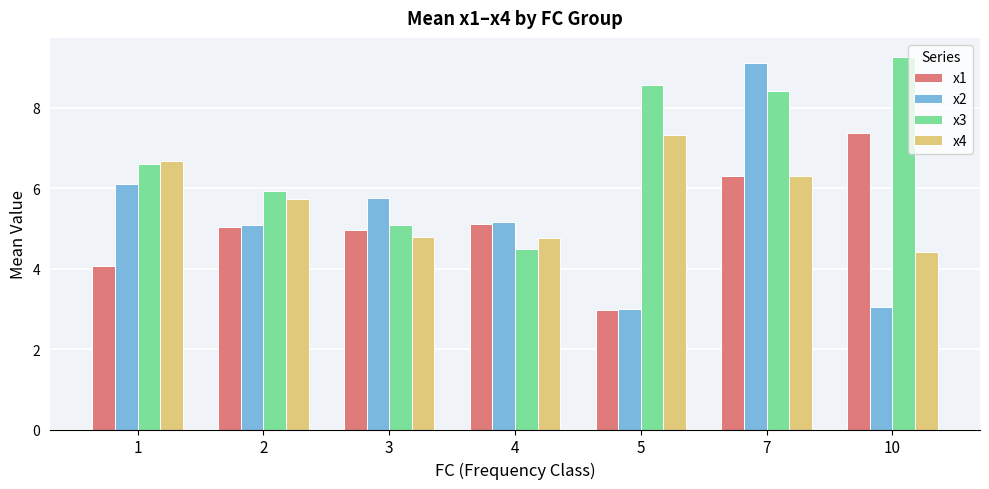

At which category is the sum across all series the highest?

7